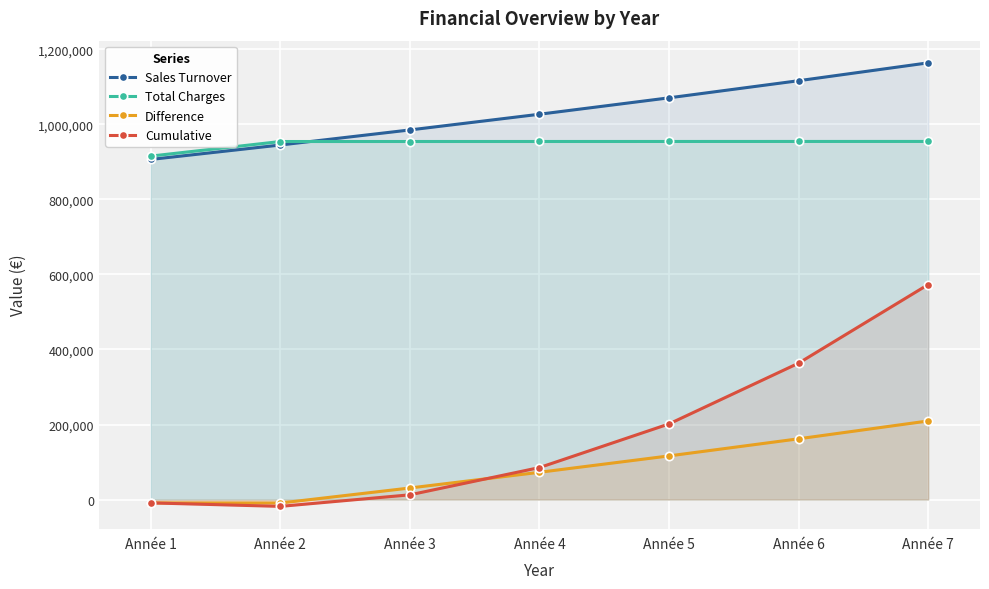

Reading left to right, what are all the values shown in this chart?

Sales Turnover: 906671.0	945149.1	985299.1	1027195.7	1070917.2	1116545.6	1164166.6
Total Charges: 915587.3	954443.8	954481.4	954519.6	954558.3	954597.6	954637.4
Difference: -8916.3	-9294.7	30817.6	72676.1	116358.9	161948.0	209529.2
Cumulative: -8916.3	-18211.0	12606.7	85282.7	201641.6	363589.6	573118.8